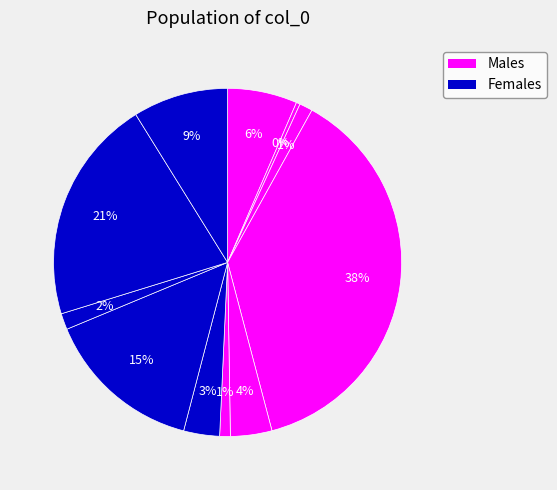

How many slices are in this pie chart?

11